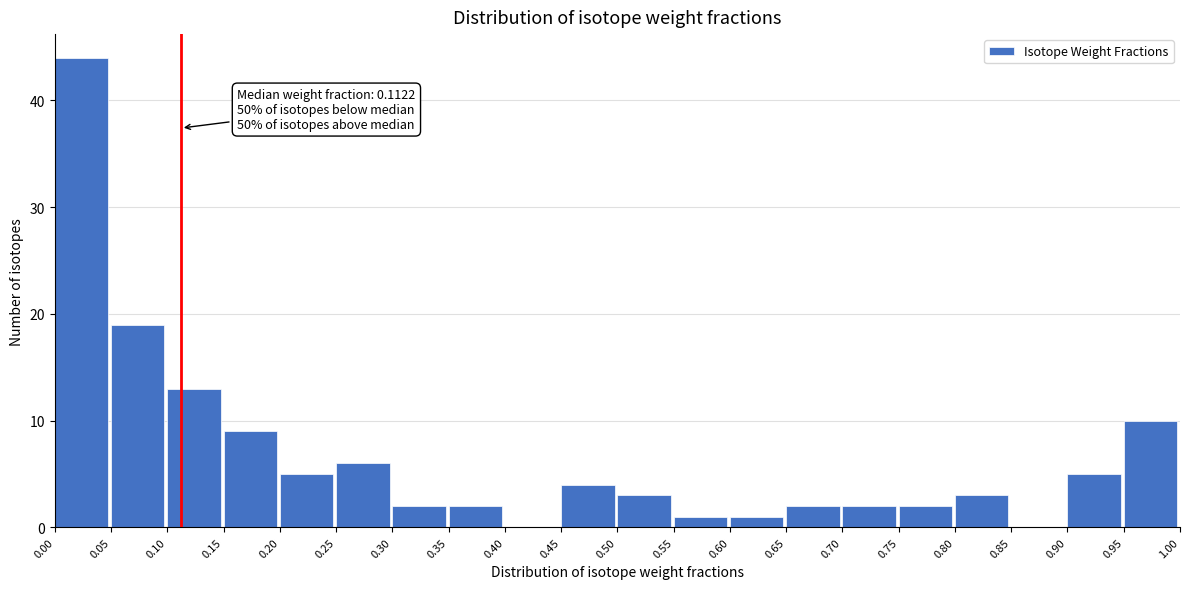

Which range on the x-axis has the tallest bar?

0.00 to 0.05